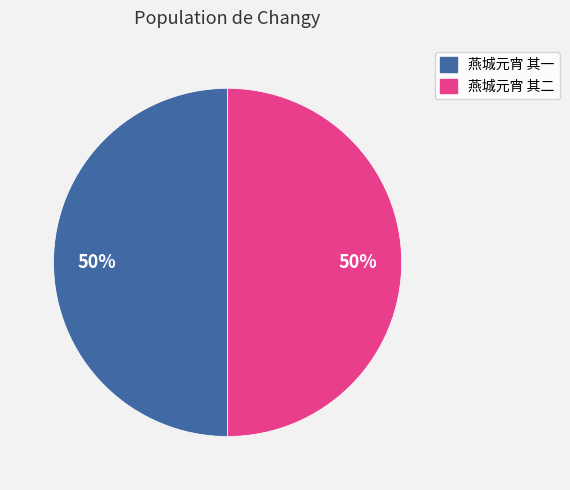

Is it true that 燕城元宵 其二 is 50% of the pie?

True